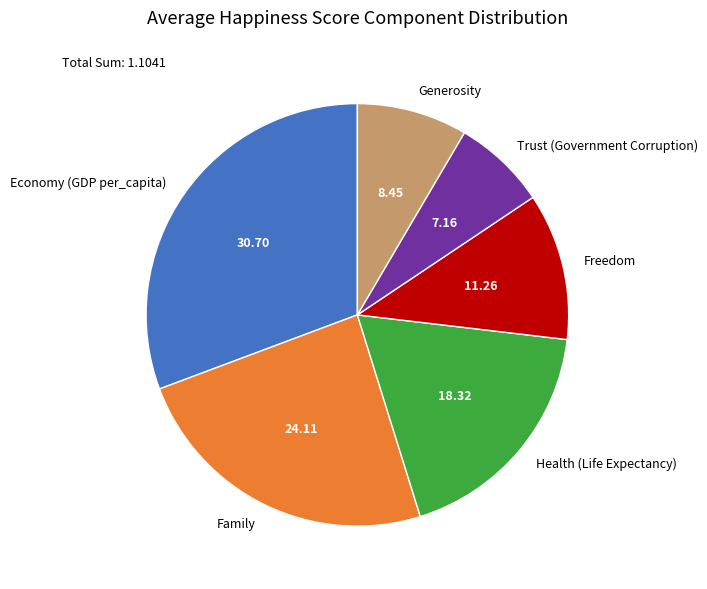

Rank the categories by value from lowest to highest.

Trust (Government Corruption), Generosity, Freedom, Health (Life Expectancy), Family, Economy (GDP per_capita)